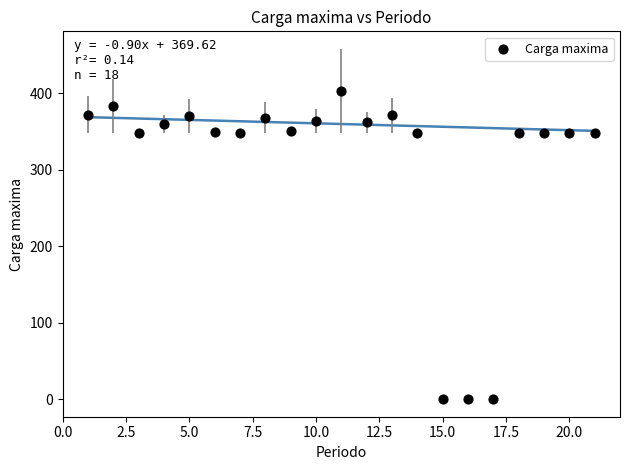

What is the range of X values (max minus min)?

20